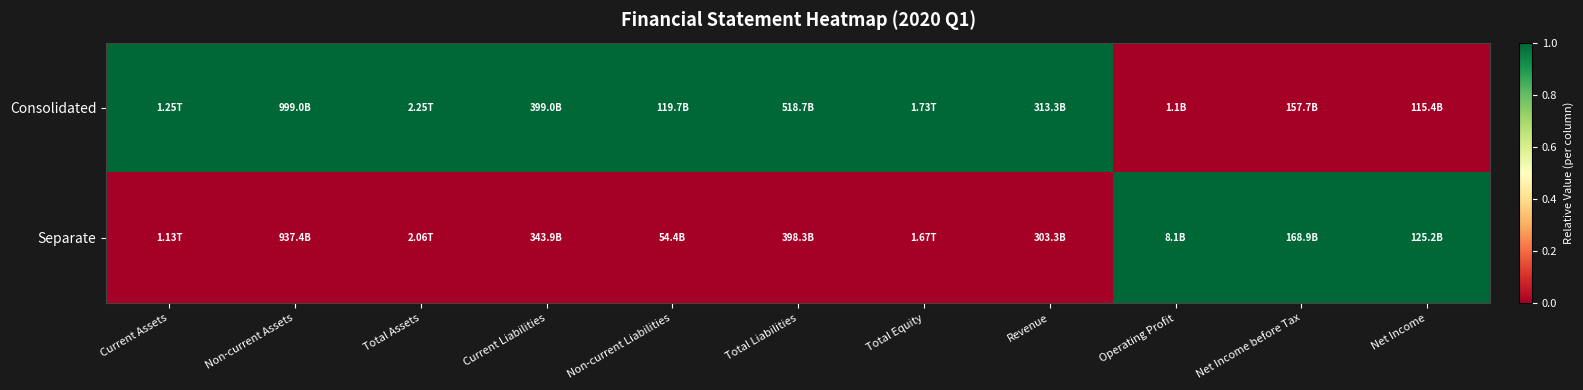

How many data points does each series have?

11